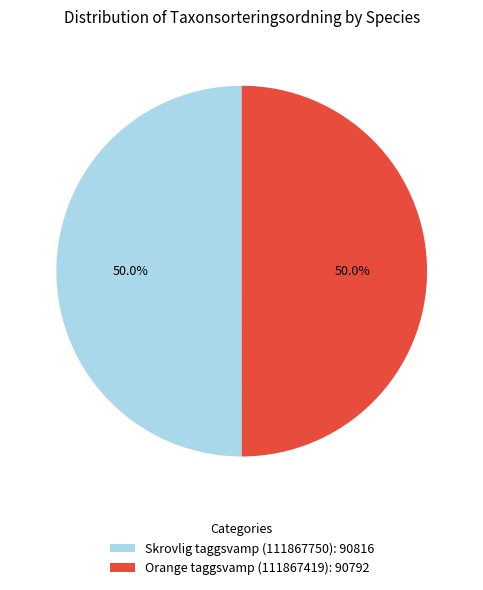

To the nearest percent, what is the average slice percentage?

50%